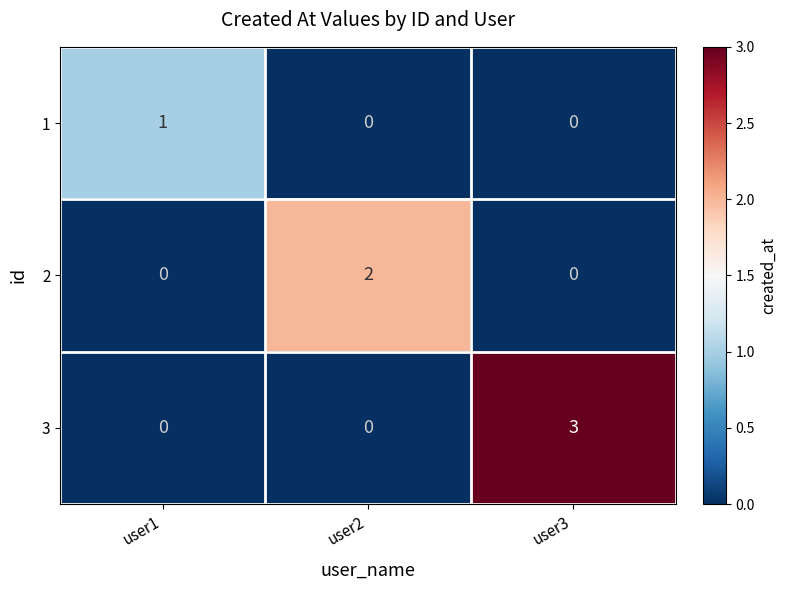

How many 3 values are between 0 and 3?

3